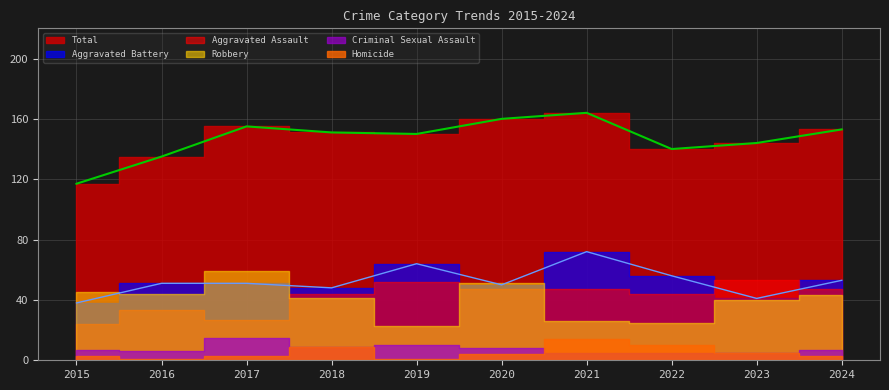

Reading left to right, transcribe all the data shown in this chart.

Aggravated Assault: 2015=24	2016=33	2017=27	2018=44	2019=52	2020=47	2021=47	2022=44	2023=53	2024=47
Aggravated Battery: 2015=38	2016=51	2017=51	2018=48	2019=64	2020=50	2021=72	2022=56	2023=41	2024=53
Criminal Sexual Assault: 2015=7	2016=6	2017=15	2018=9	2019=10	2020=8	2021=5	2022=5	2023=5	2024=7
Homicide: 2015=3	2016=1	2017=3	2018=9	2019=1	2020=4	2021=14	2022=10	2023=5	2024=3
Robbery: 2015=45	2016=44	2017=59	2018=41	2019=23	2020=51	2021=26	2022=25	2023=40	2024=43
Total: 2015=117	2016=135	2017=155	2018=151	2019=150	2020=160	2021=164	2022=140	2023=144	2024=153